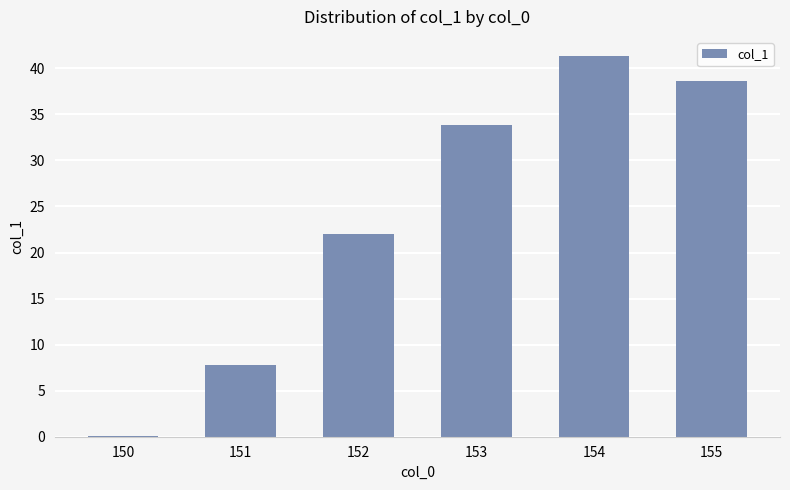

What is the maximum value shown in the chart?

41.3